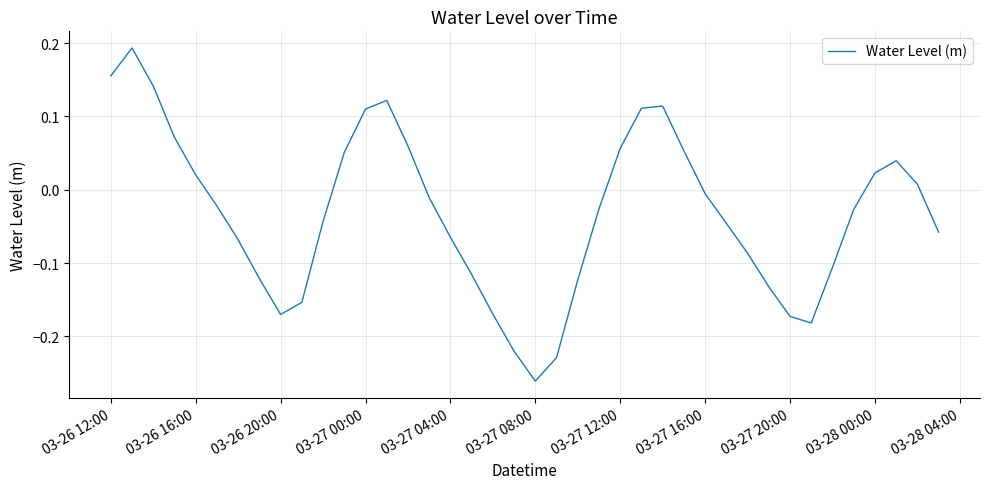

Where does the data first go above 0?

03-26 12:00